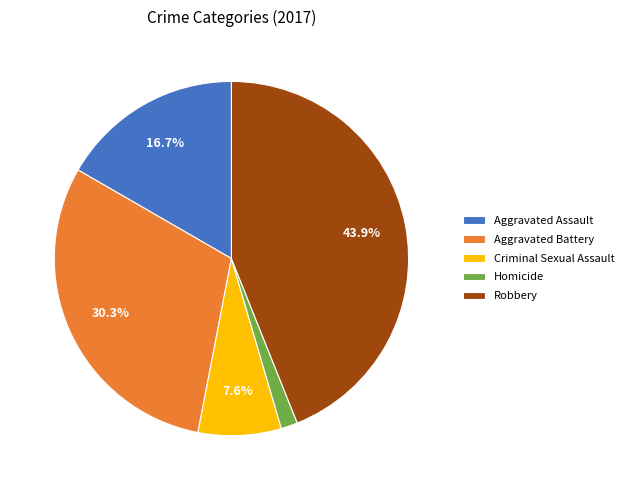

To the nearest percent, what portion does Criminal Sexual Assault represent?

8%